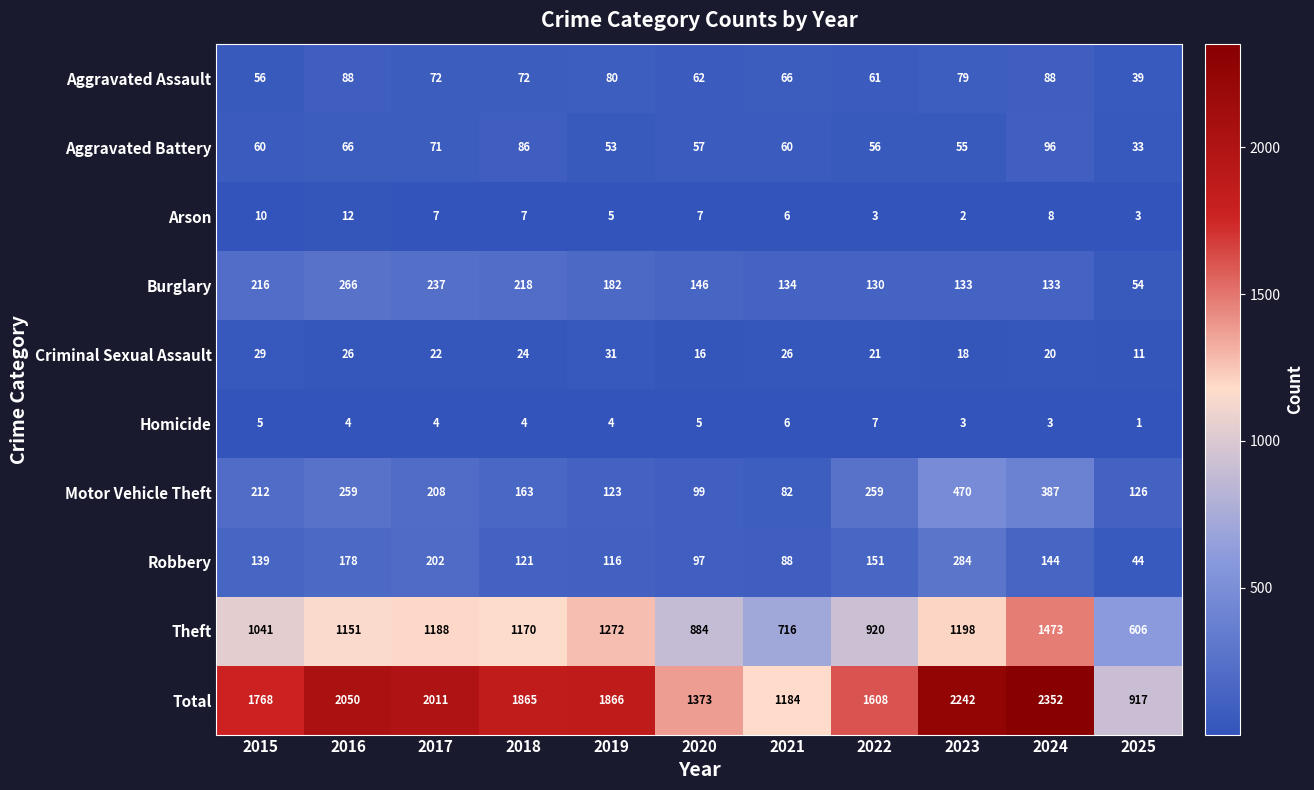

Which category has the highest value in the Aggravated Battery series?

2024